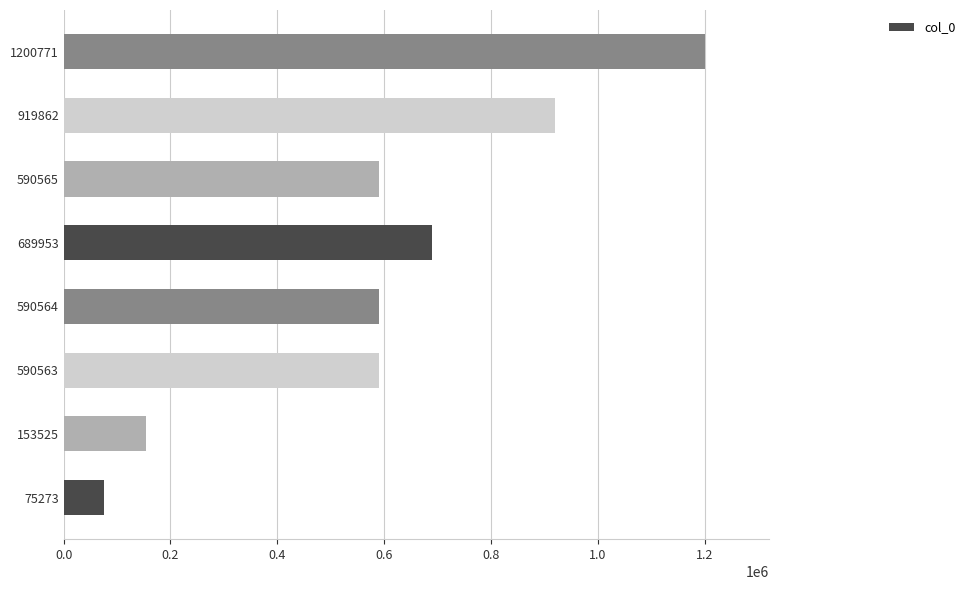

Does the chart contain stacked bars?

No